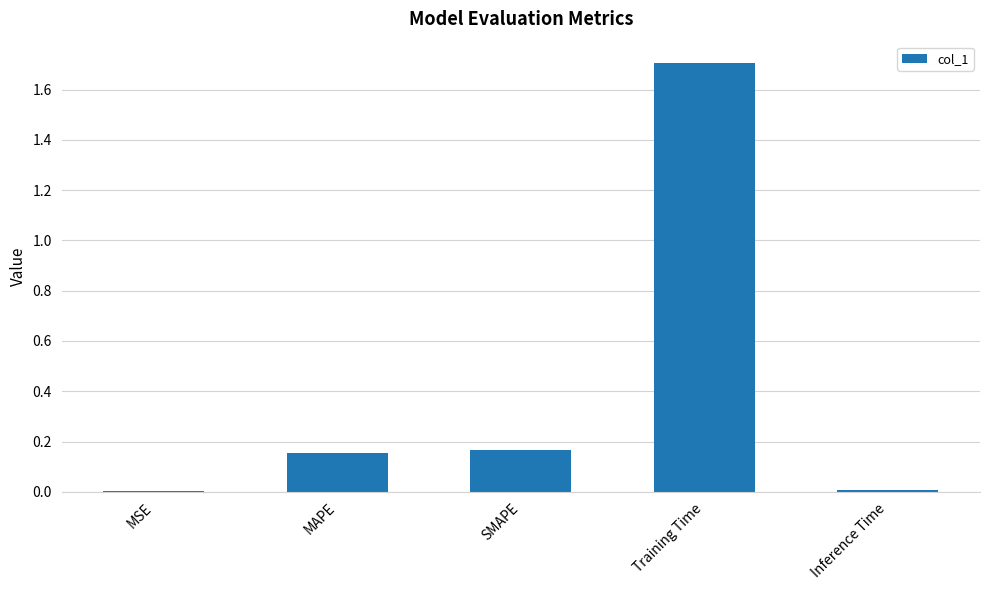

At which category does the chart reach its peak across all series?

Training Time